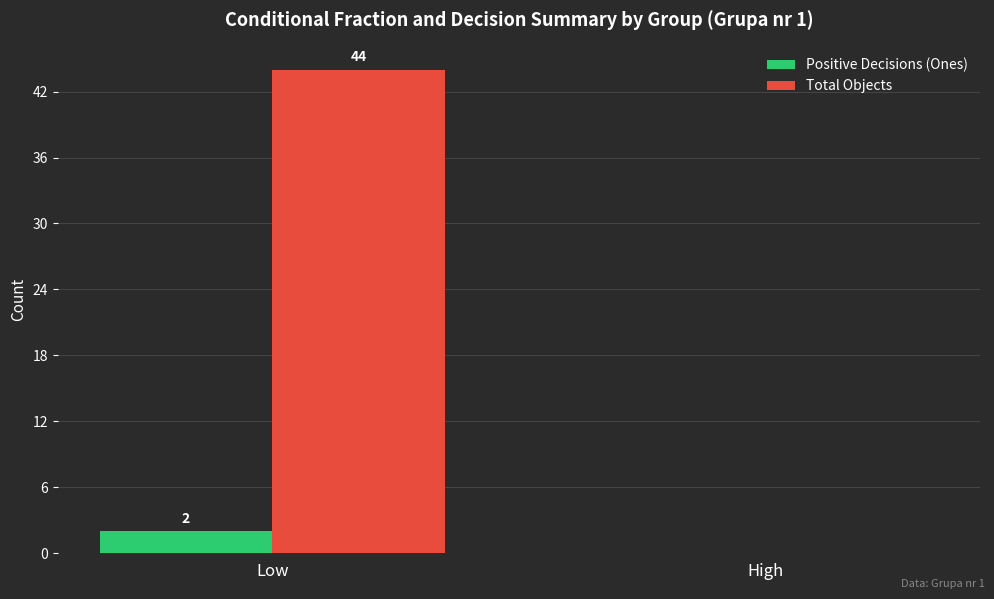

True or false: Positive Decisions (Ones) has a value of 0 at High.

True